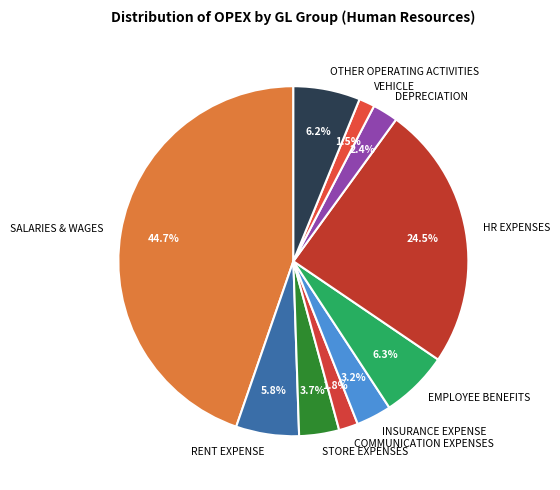

Which has a higher value, RENT EXPENSE or COMMUNICATION EXPENSES?

RENT EXPENSE